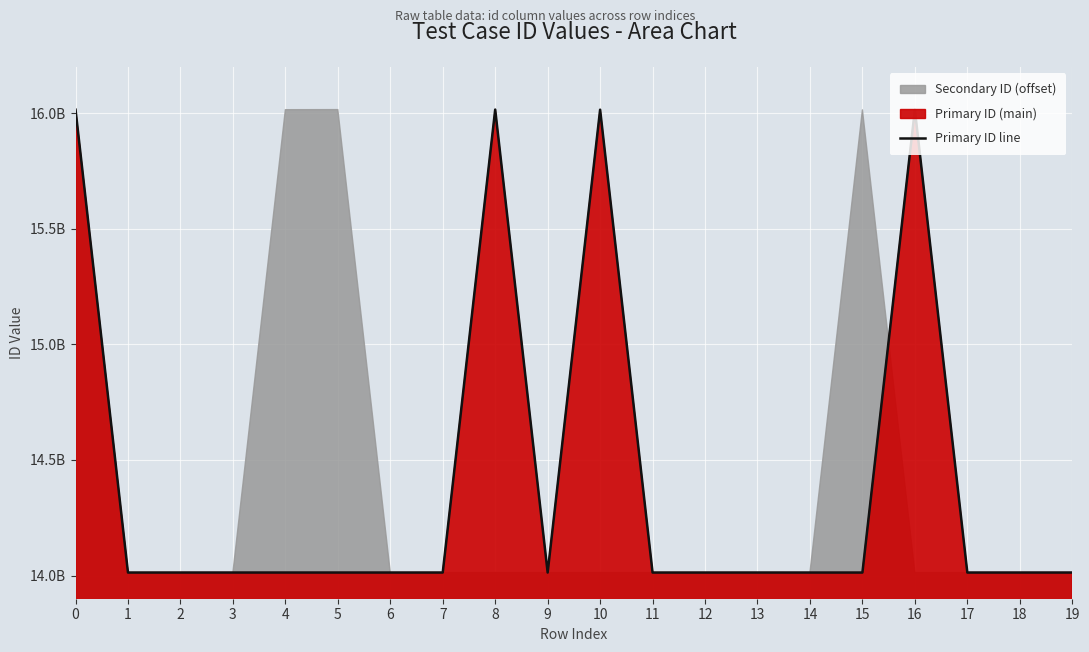

Approximately how many times larger is the value at 19 compared to 11?

1.0